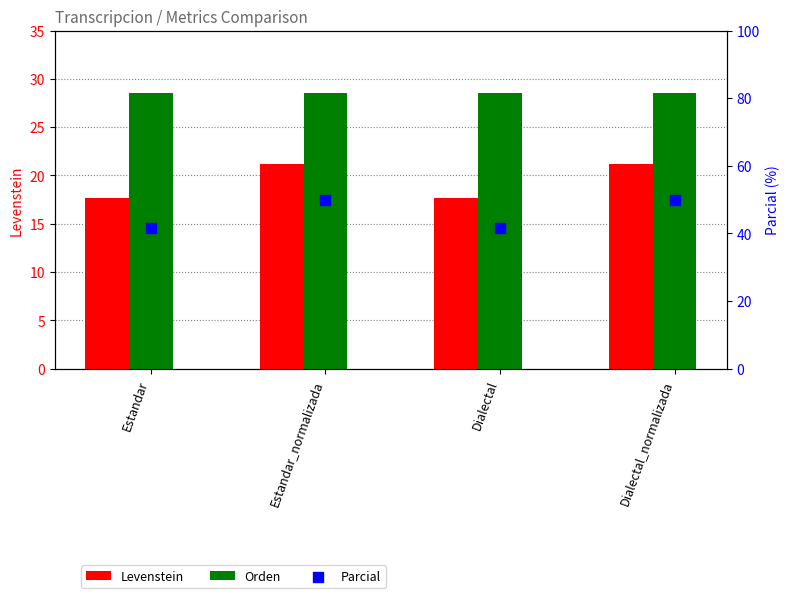

Which series has the widest spread of Y values?

Parcial